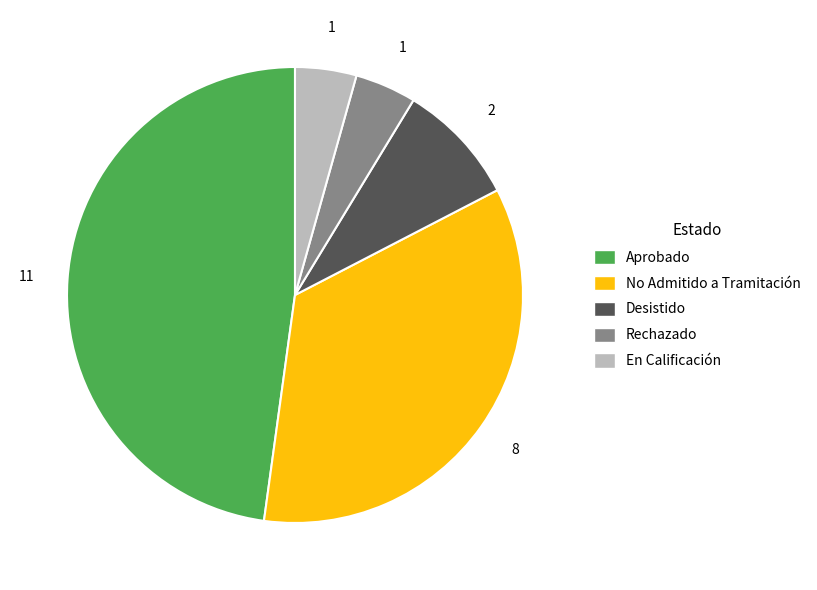

The Desistido slice represents 9% of the pie. True or false?

True